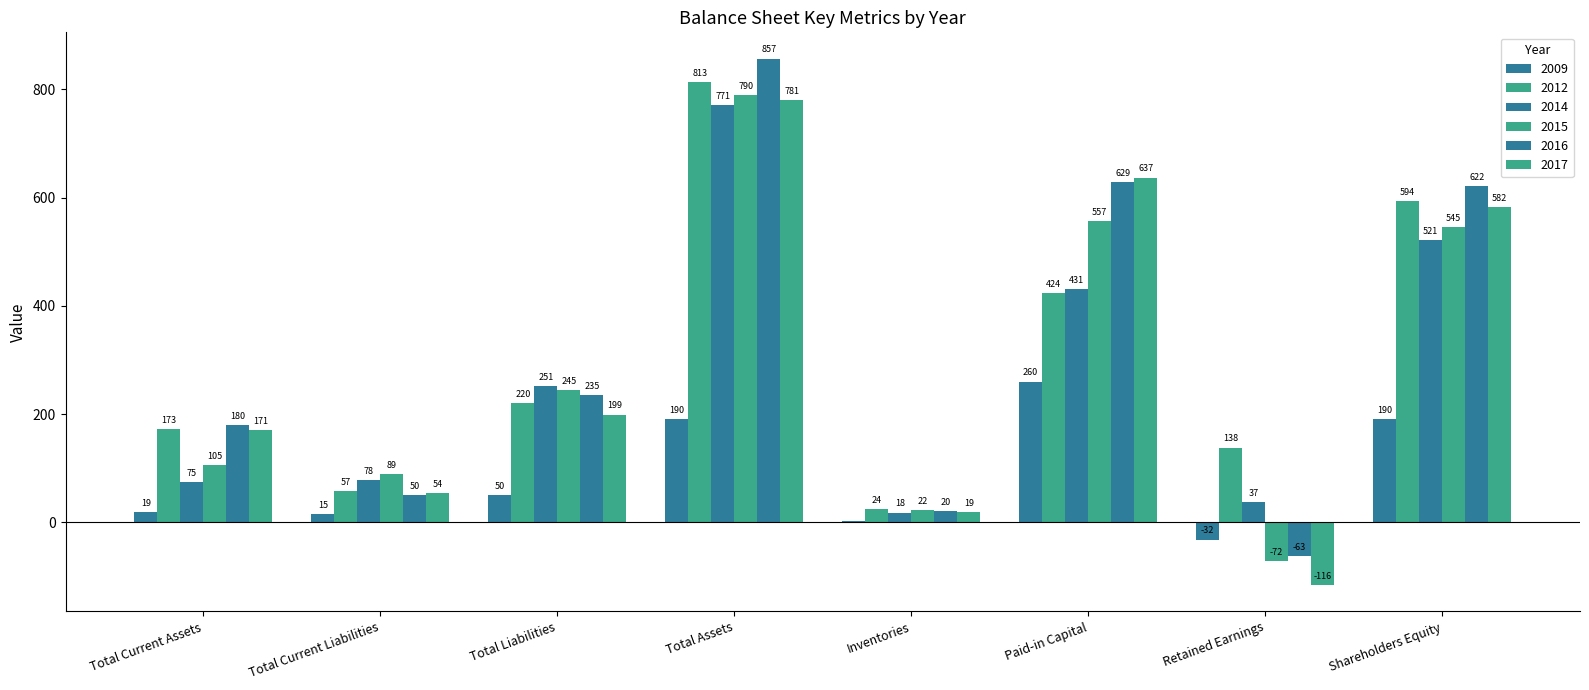

What is the average value of the 2017 series?

291